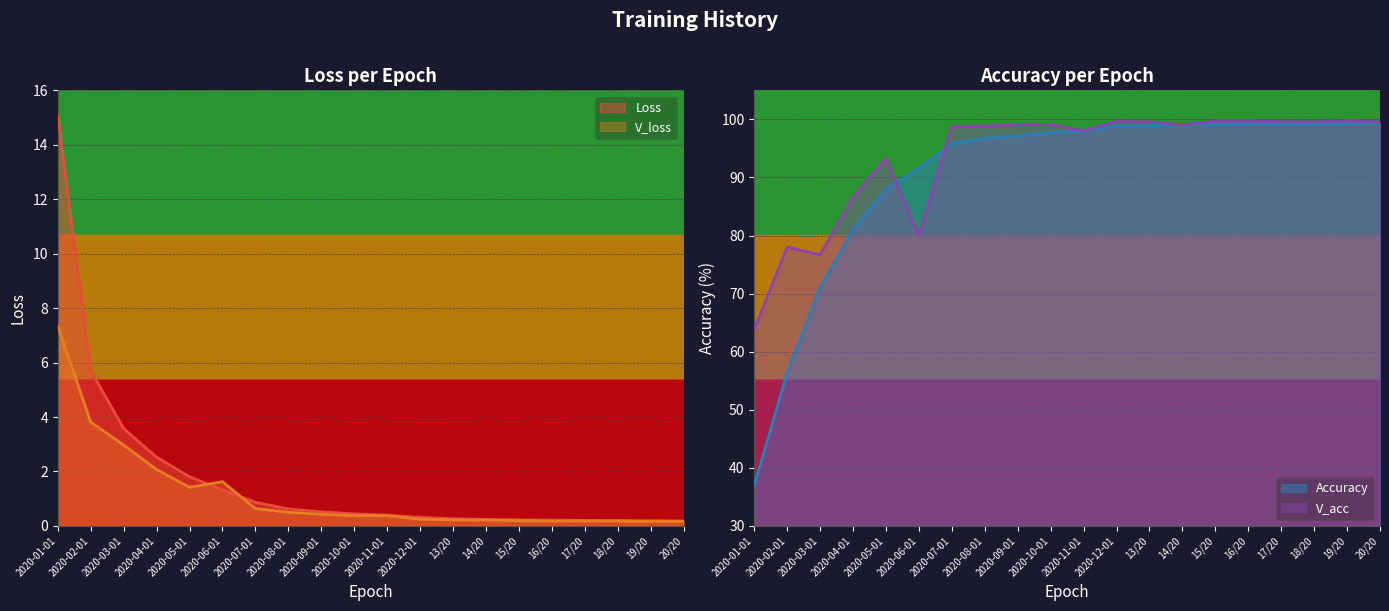

True or false: Loss and V_acc intersect in this chart.

False